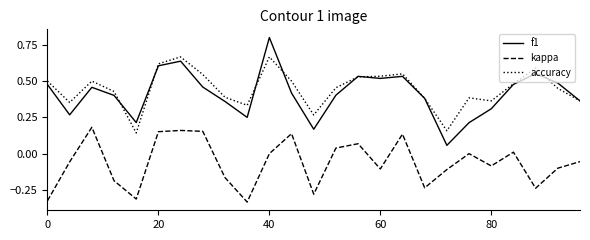

Rank the series by their maximum value, from highest to lowest.

f1, accuracy, kappa